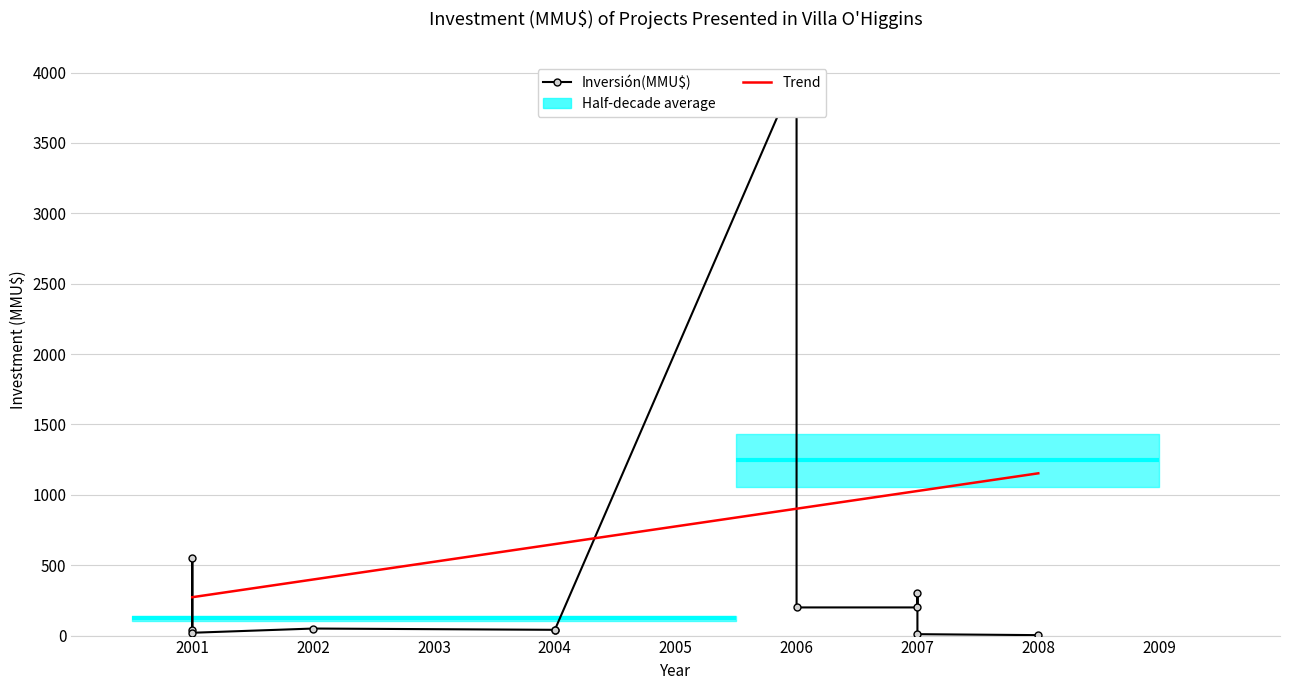

What is the value of the 1st point from the left?

40.0